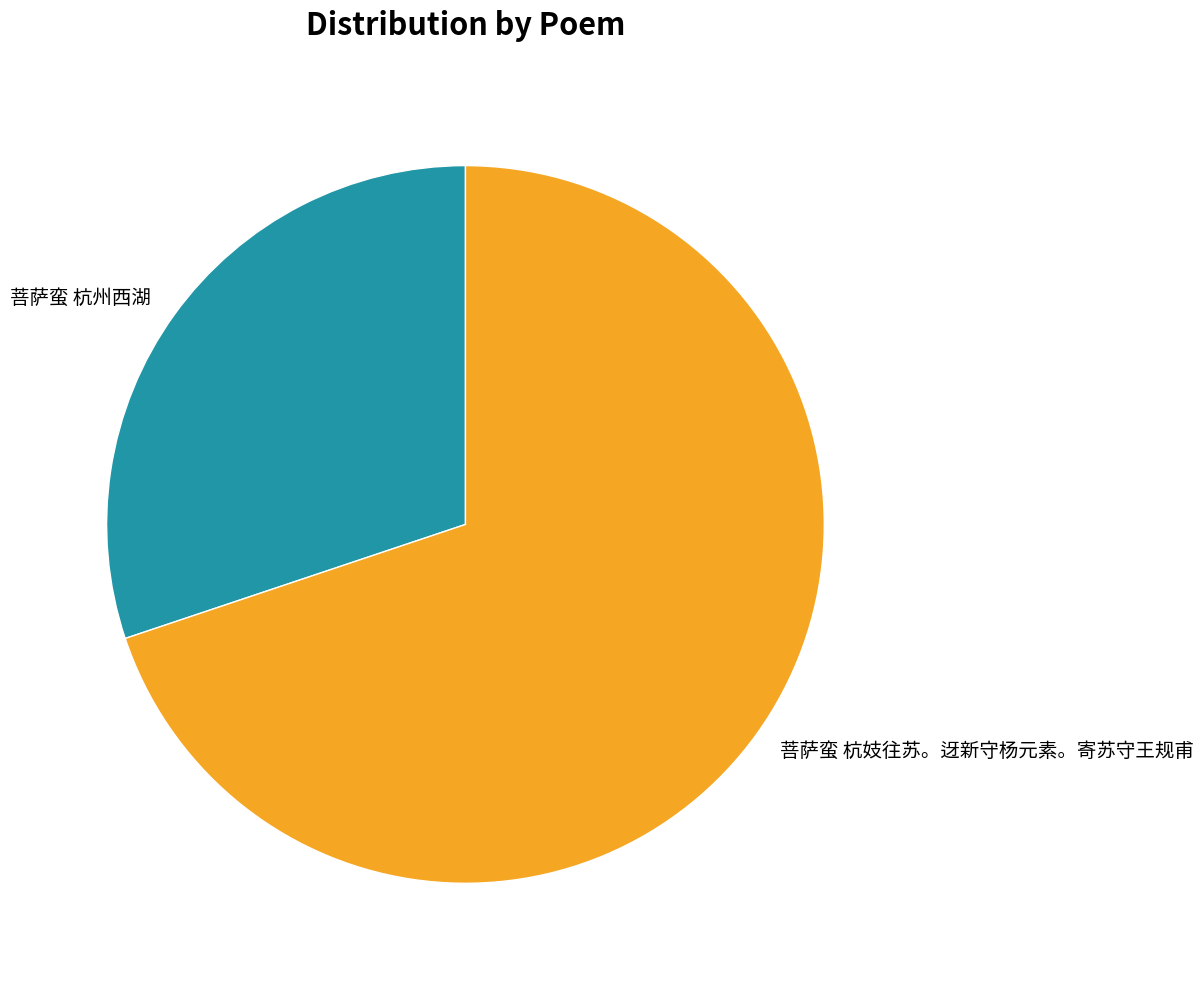

Do 菩萨蛮 杭妓往苏。迓新守杨元素。寄苏守王规甫 and 菩萨蛮 杭州西湖 together represent more than half of the pie?

Yes